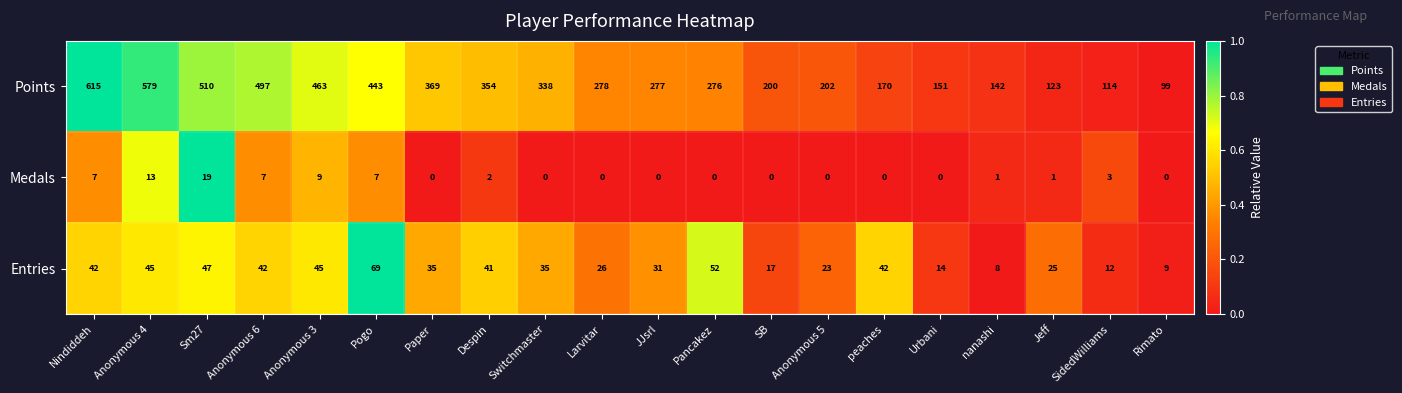

Rank the series at SB from lowest to highest value.

Medals, Entries, Points